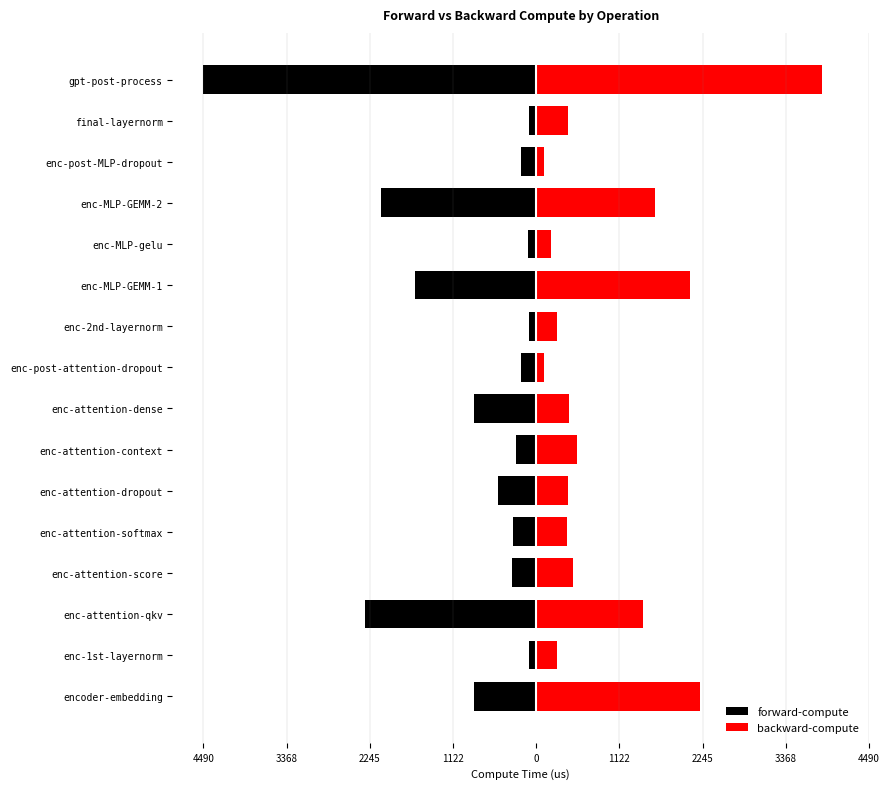

What is the sum of all backward-compute values?

14948.3